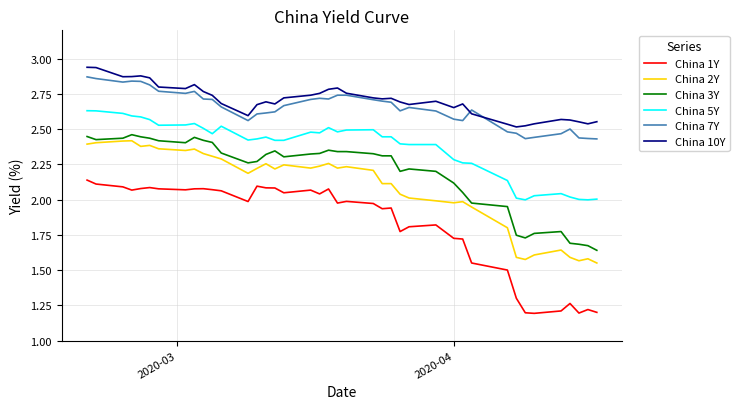

What is the sum of all China 1Y values?

73.0